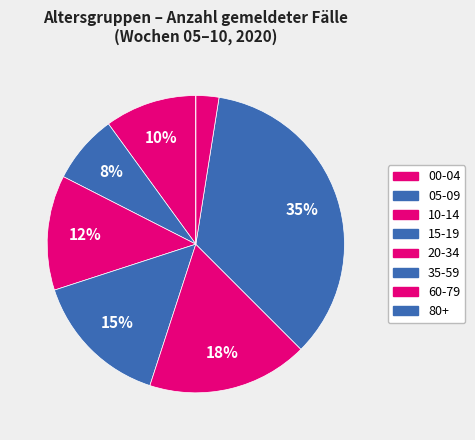

Is there a majority slice in this chart?

No